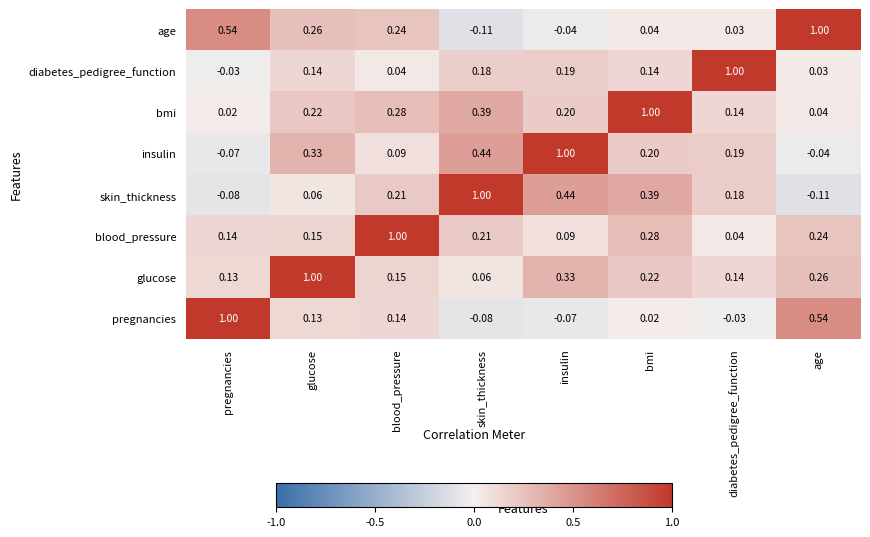

At which label is diabetes_pedigree_function closest to 0?

pregnancies